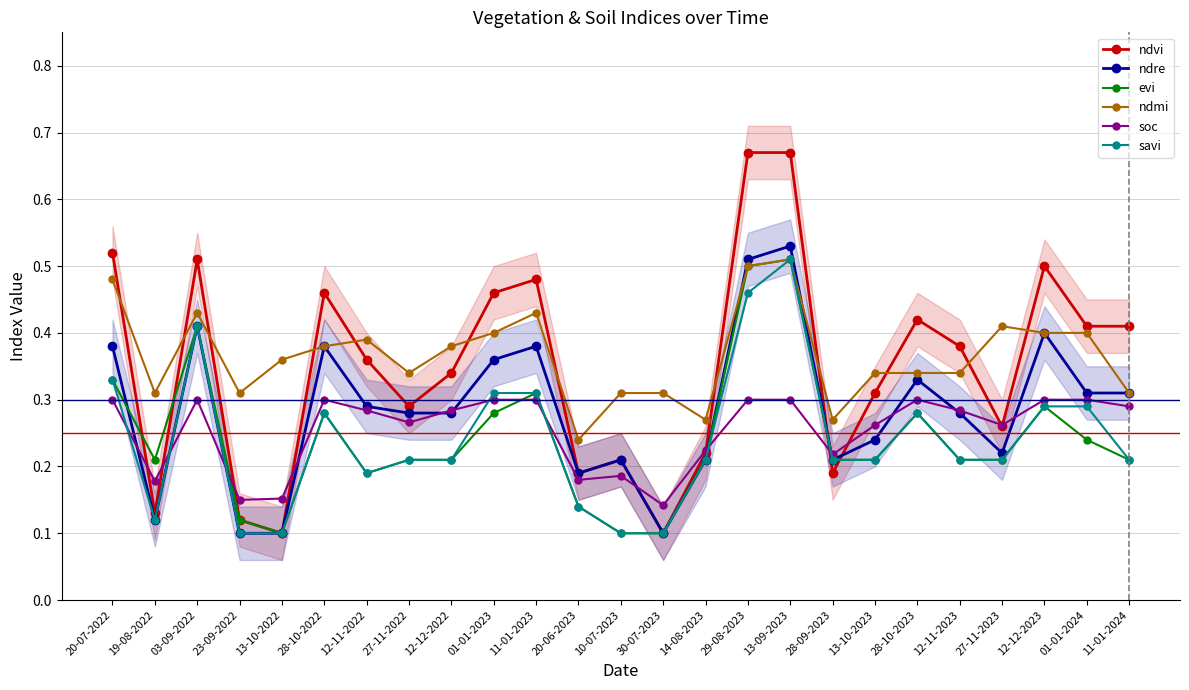

What is the sum of all evi values?

6.1